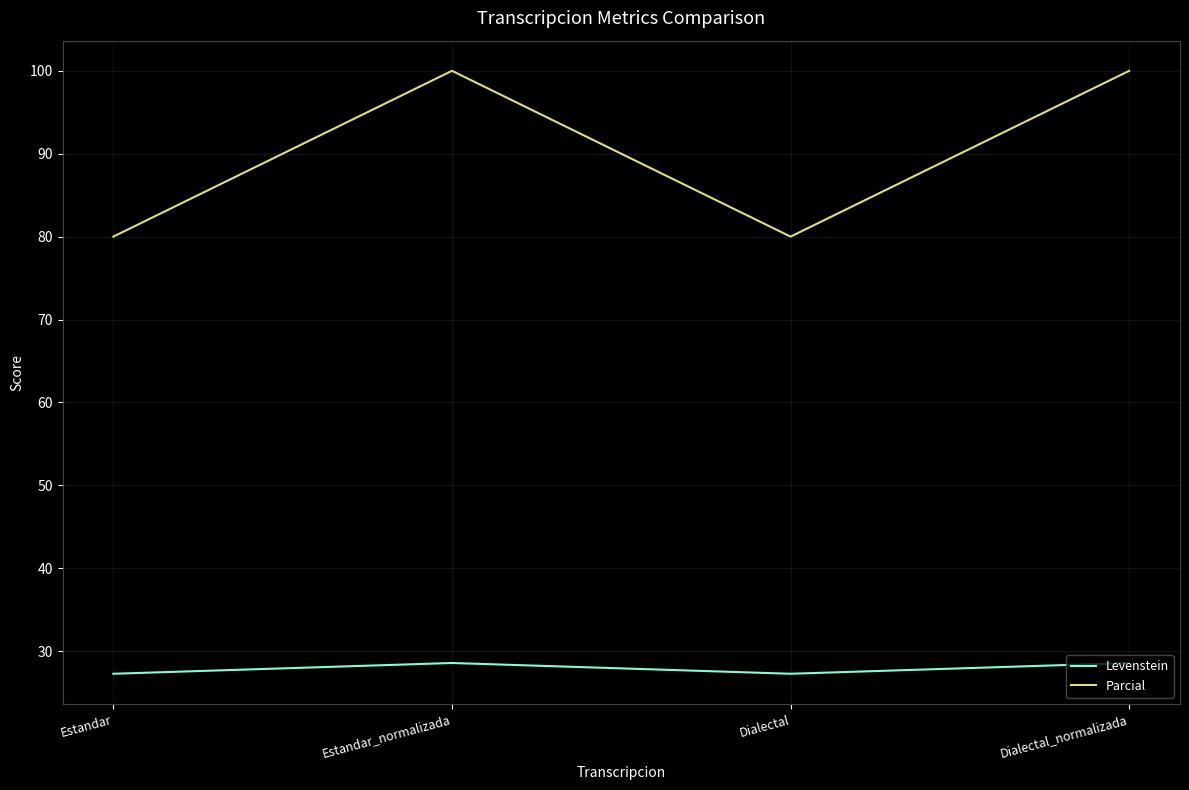

Is the value of Parcial at Estandar_normalizada greater than the value of Levenstein at Estandar?

Yes